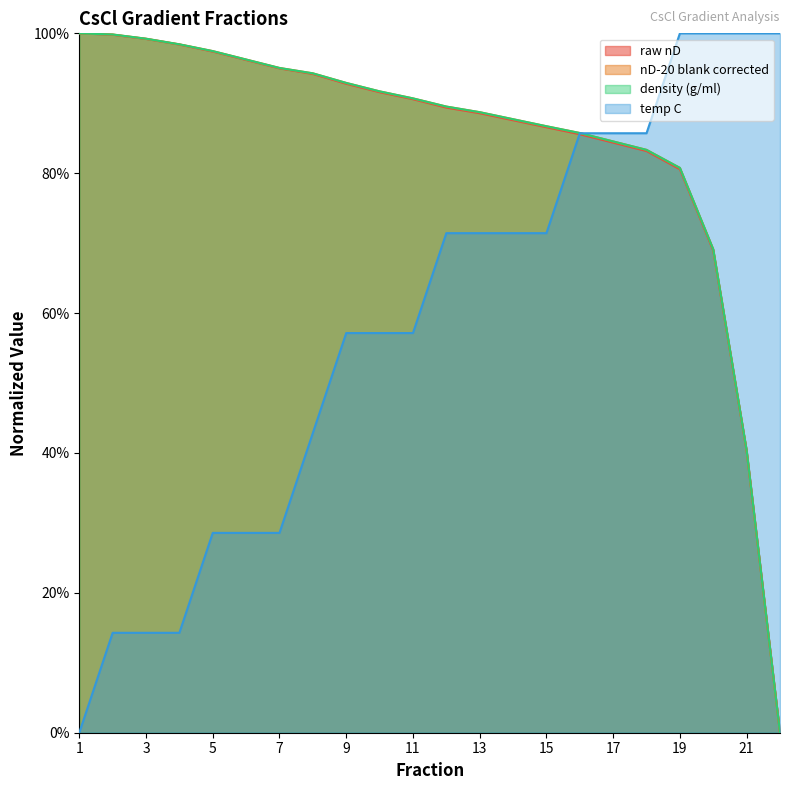

What is the value of the raw nD point at the 17th from the left?

0.8